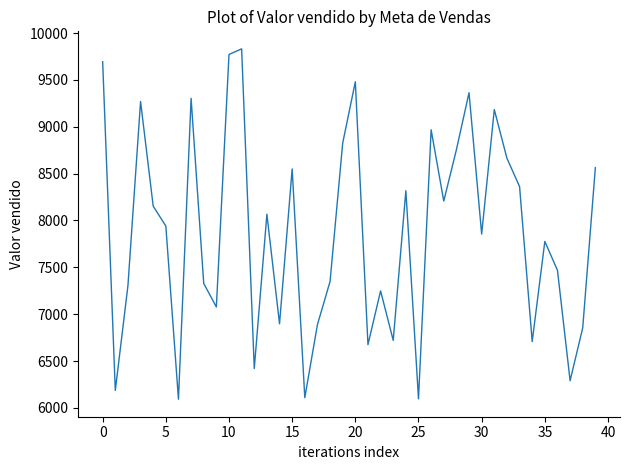

What is the smallest value displayed?

6093.2